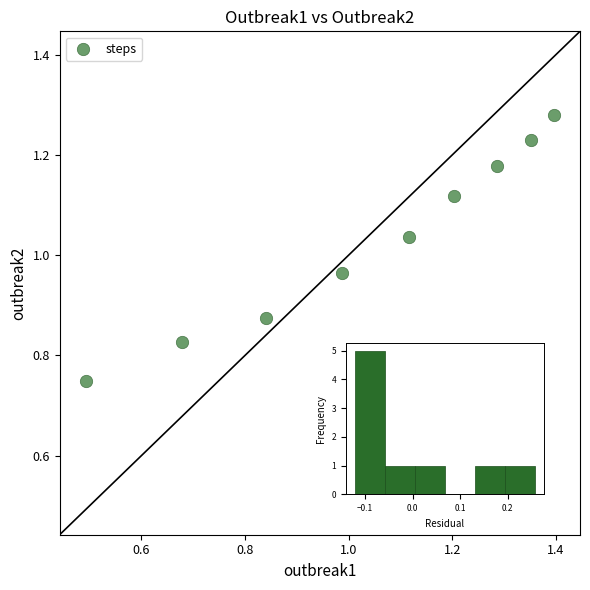

What is the range of Y values (max minus min)?

0.5